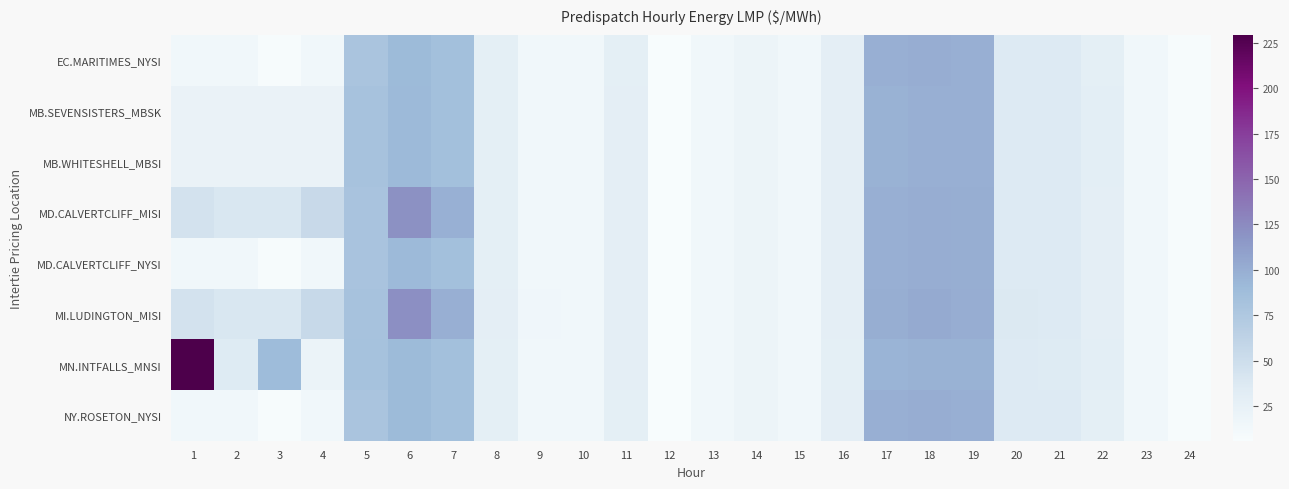

What is the greatest value displayed?

229.3